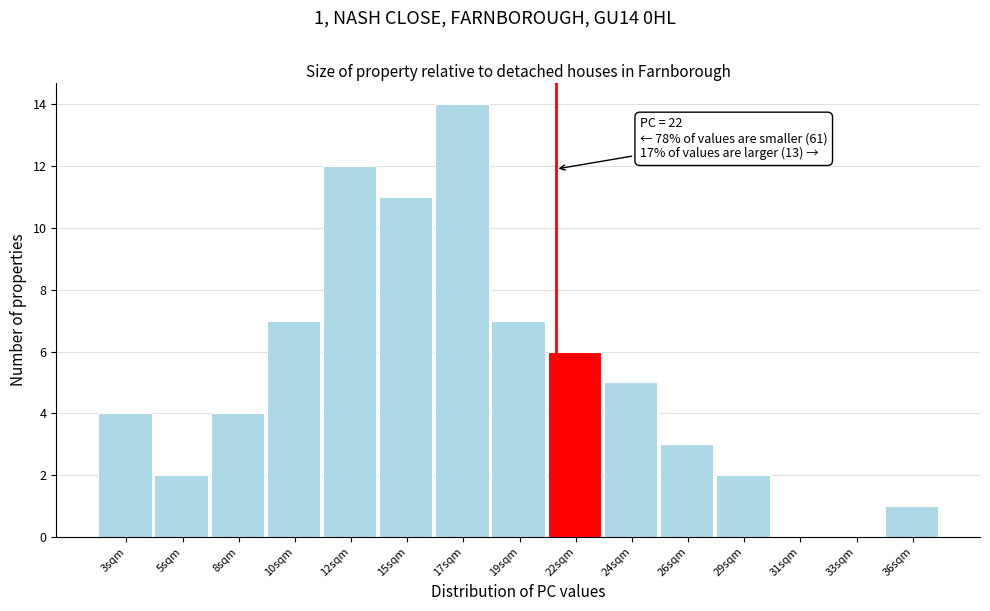

Reading right to left, list all the values displayed in this chart.

36sqm=1	33sqm=0	31sqm=0	29sqm=2	26sqm=3	24sqm=5	22sqm=6	19sqm=7	17sqm=14	15sqm=11	12sqm=12	10sqm=7	8sqm=4	5sqm=2	3sqm=4